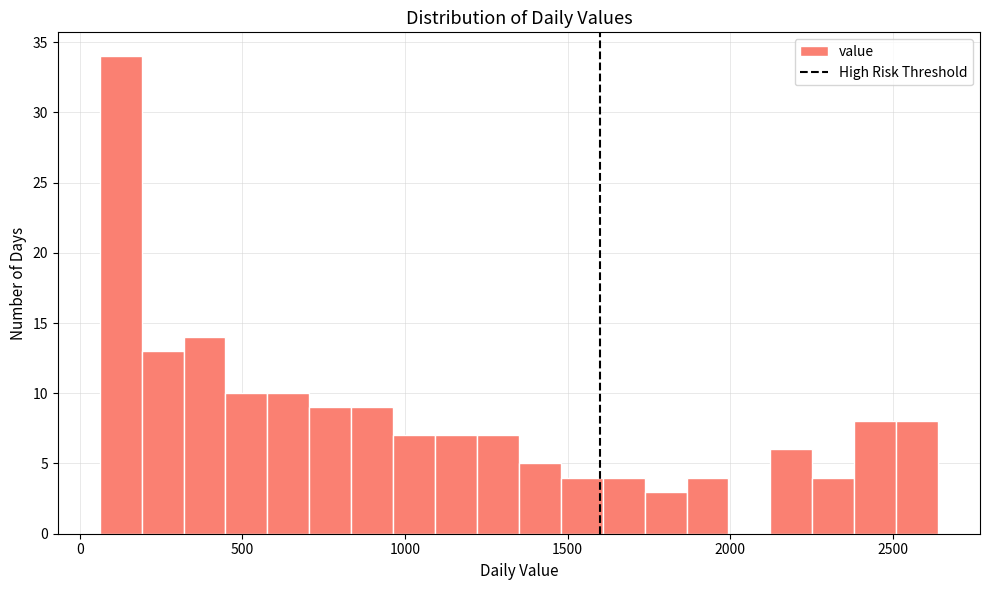

Read against the x-axis, roughly where is the centre of the tallest bar?

150